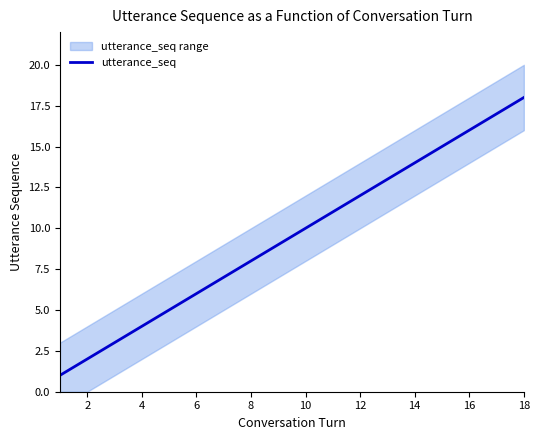

True or false: utterance_seq has a value of 6 at 10.

False